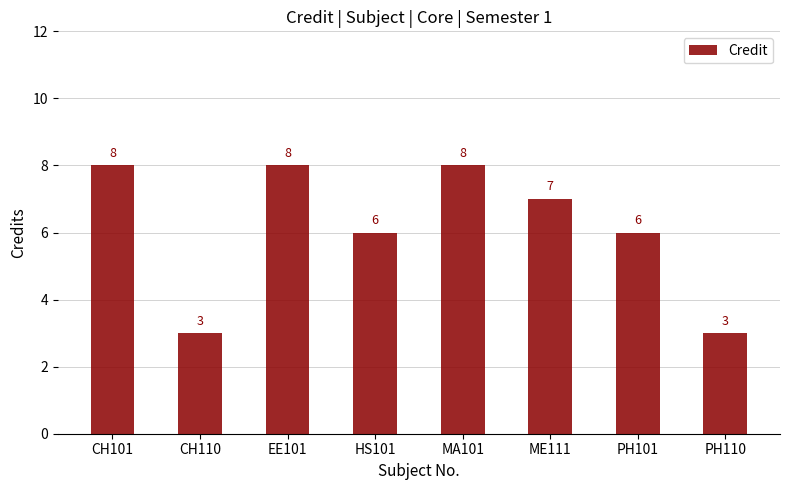

Reading left to right, extract all data points from this chart.

CH101=8	CH110=3	EE101=8	HS101=6	MA101=8	ME111=7	PH101=6	PH110=3